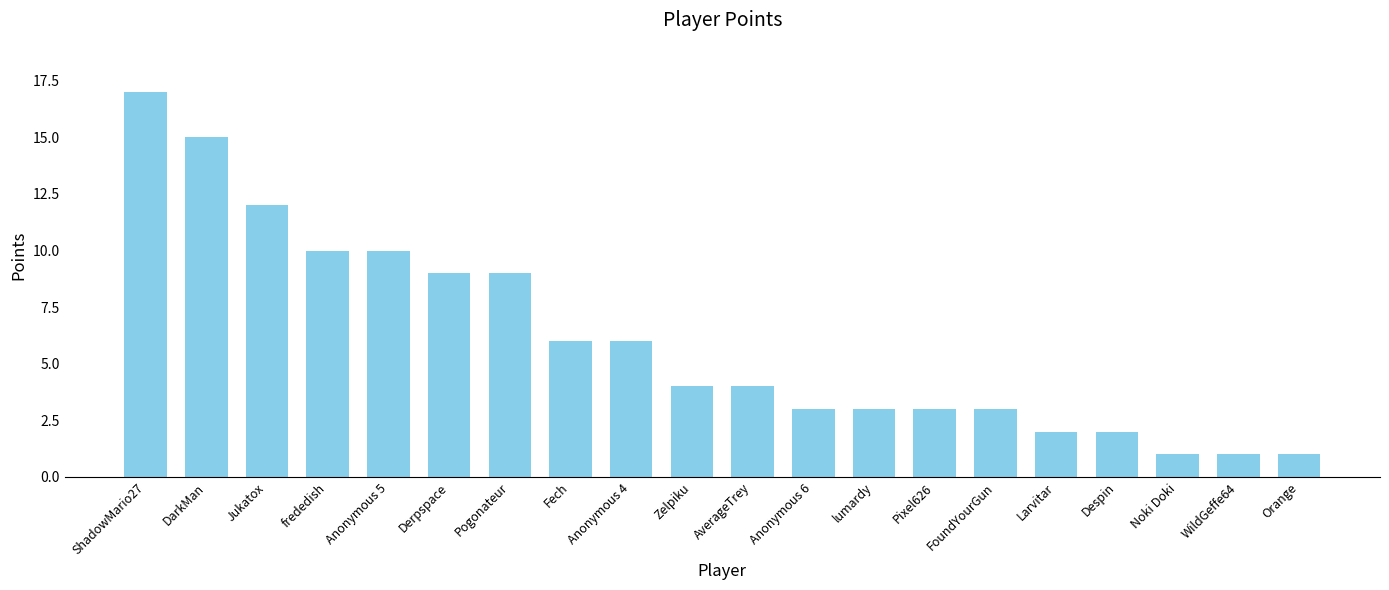

What is the greatest value displayed?

17